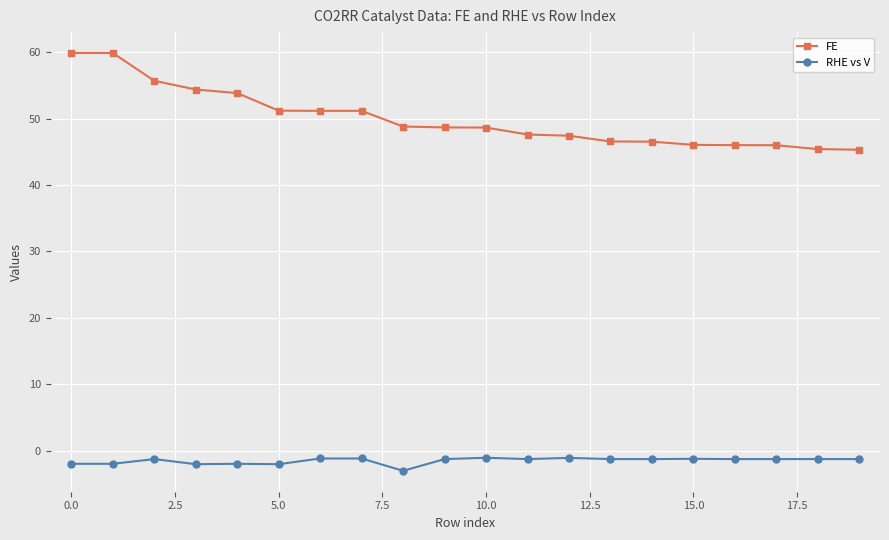

Which series has the widest spread of values?

FE